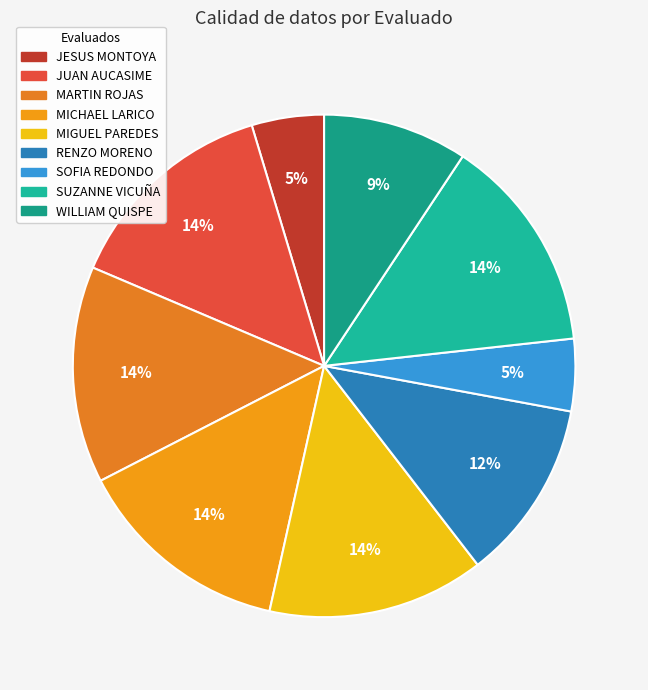

Rank the categories by value from highest to lowest.

JUAN CARLOS AUCASIME HUAMAN, MARTIN OSCAR ROJAS AMADOR, MICHAEL BRYAN LARICO BARZOLA, MIGUEL ANGEL PAREDES MANCHE, SUZANNE GIULIANA VICUÑA SOLORZANO, RENZO MORENO AYALA, WILLIAM JESUS QUISPE FLORES, JESUS MAXIMO MONTOYA ACUNA, SOFIA ARACELI REDONDO SANTOS